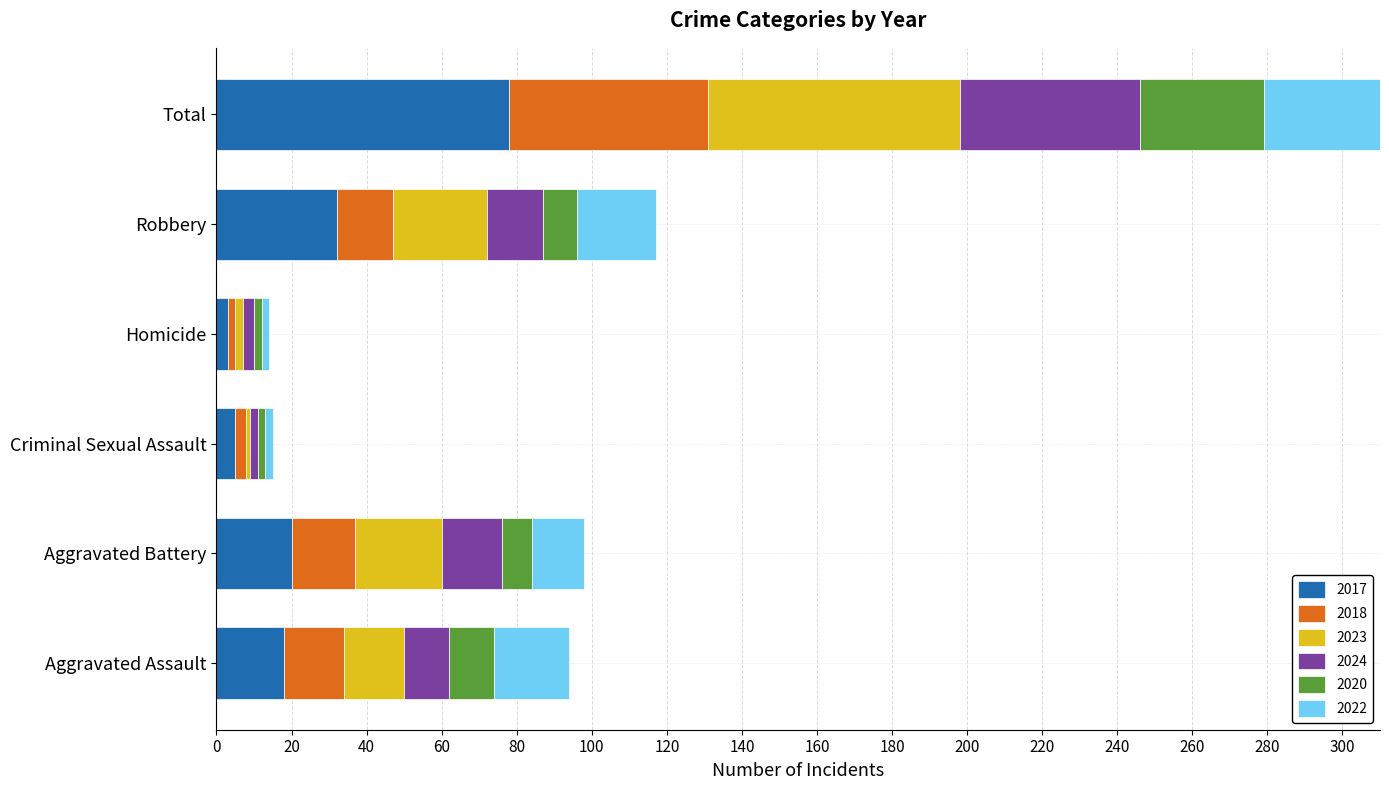

The 2022 series shows 2 at Homicide. True or false?

True